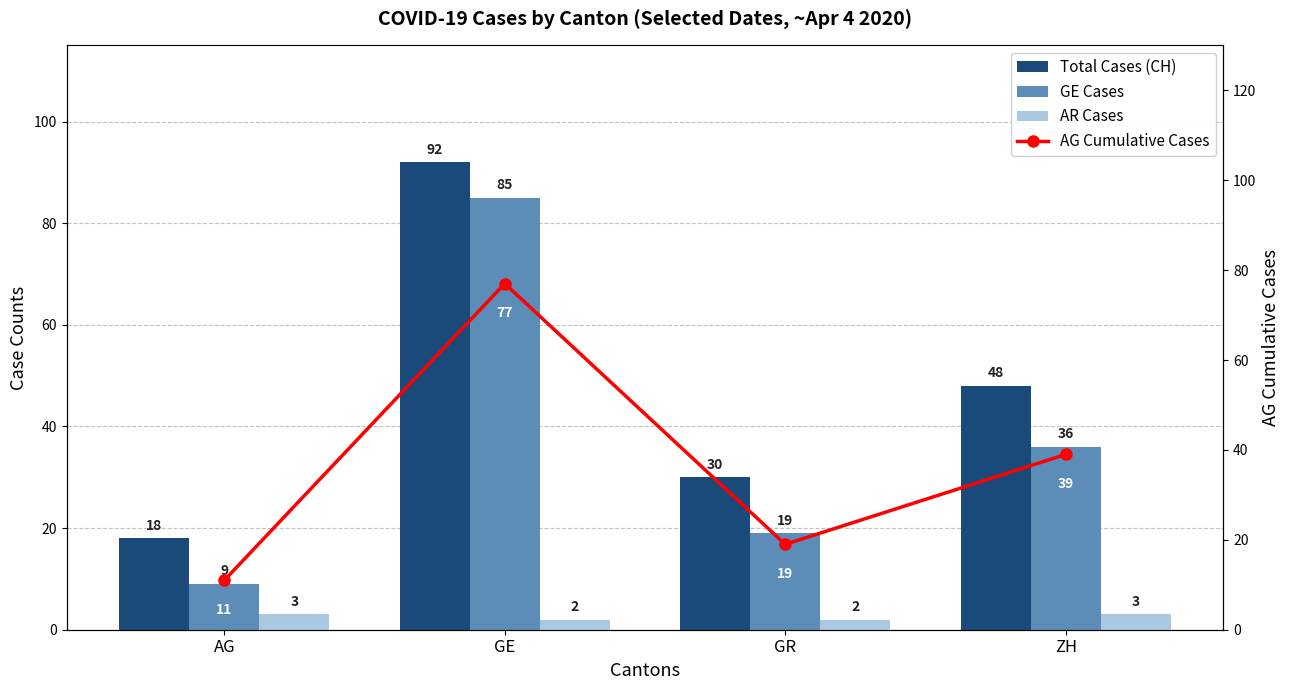

Reading left to right, list all the values displayed in this chart.

Total Cases (CH): AG=18	GE=92	GR=30	ZH=48
GE Cases: AG=9	GE=85	GR=19	ZH=36
AR Cases: AG=3	GE=2	GR=2	ZH=3
AG Cumulative Cases: AG=11	GE=77	GR=19	ZH=39